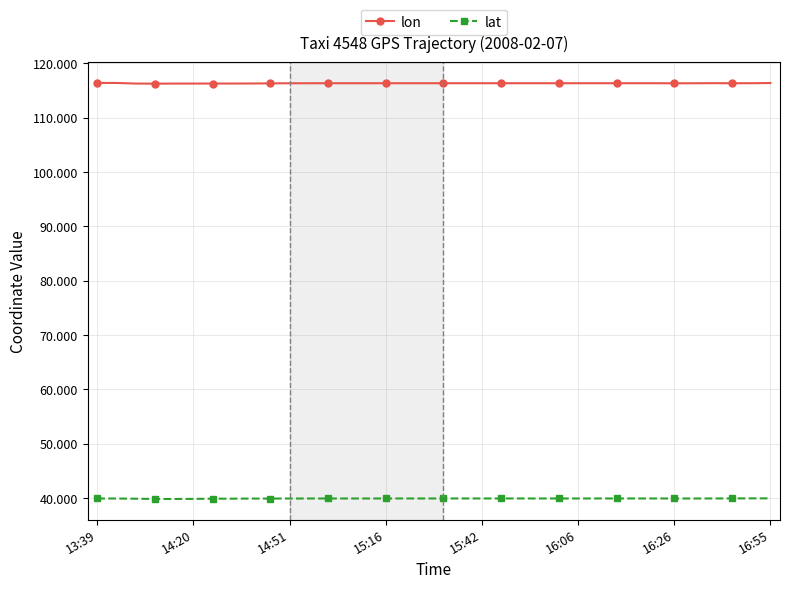

At how many categories does at least one series exceed 101?

36